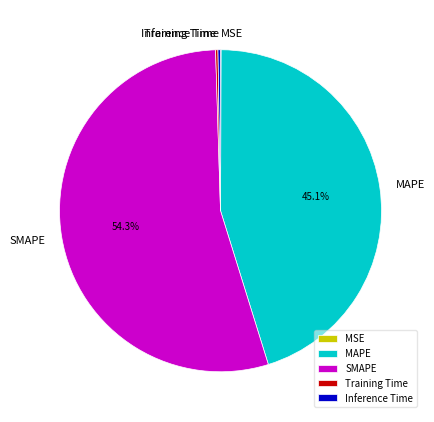

What portion of the pie excludes MAPE?

54.9%